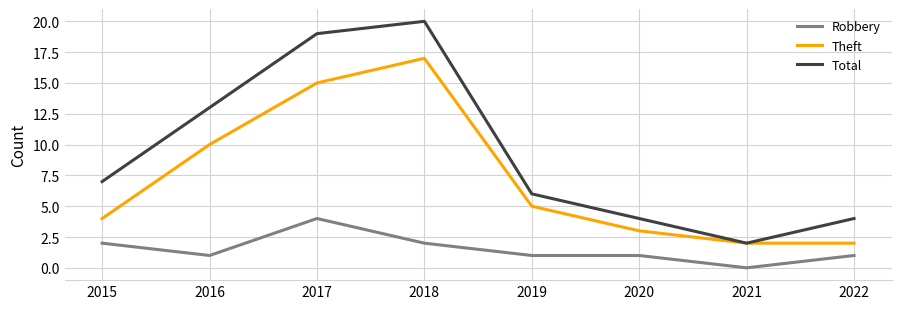

Is the value of Theft at 2015 greater than the value of Total at 2016?

No